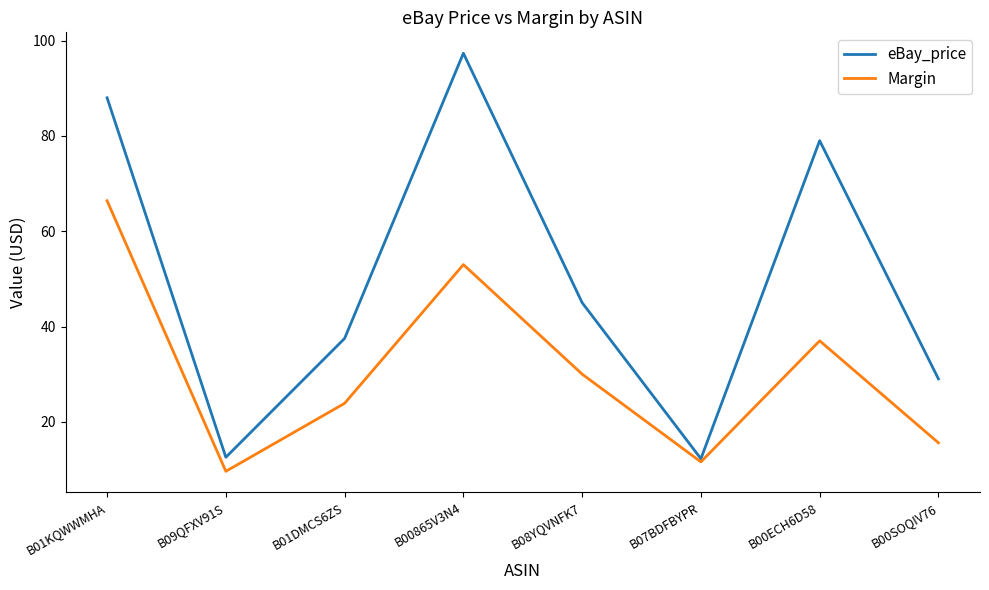

What position from the right is B00ECH6D58?

2